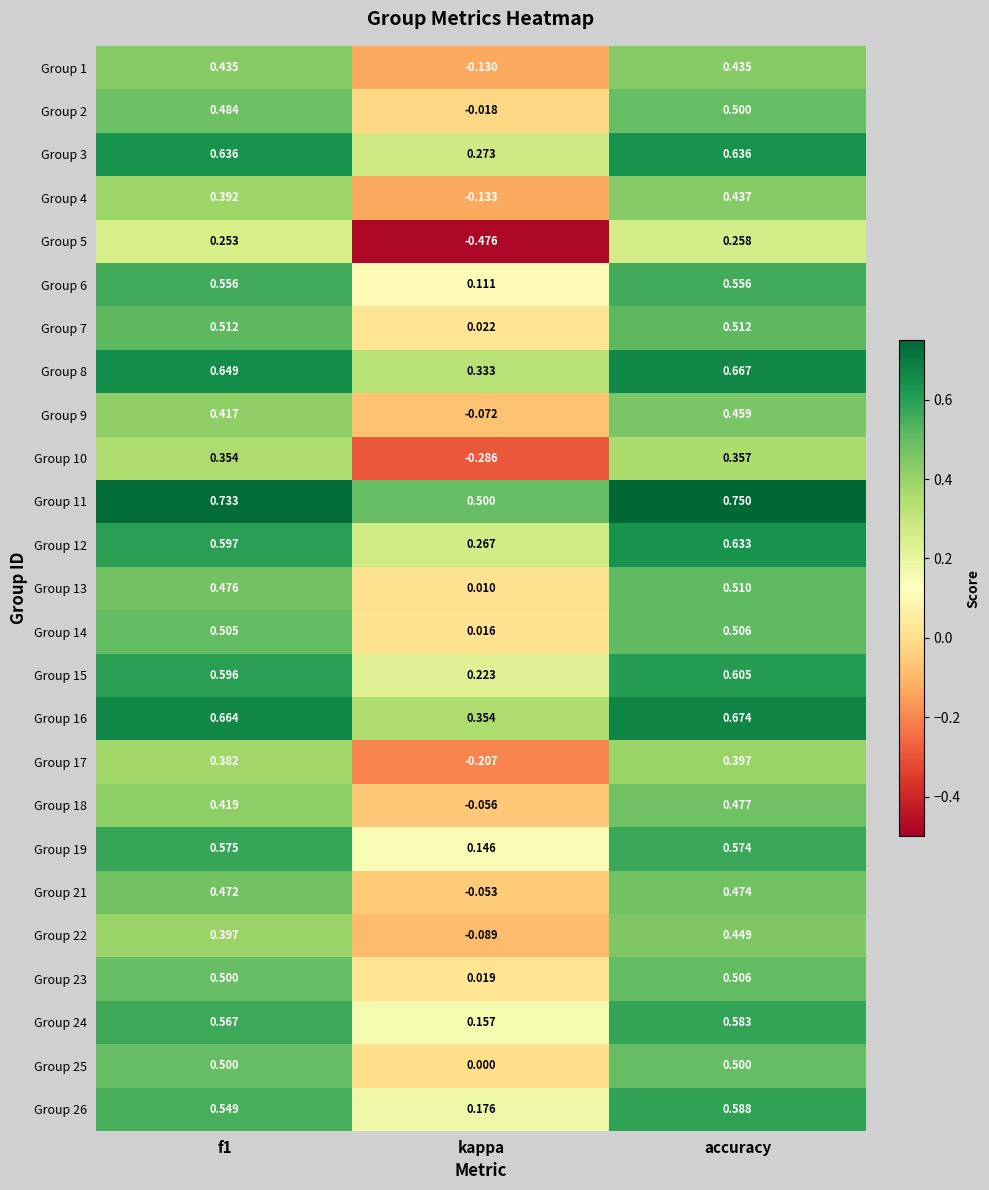

At which category does the chart reach its minimum across all series?

kappa